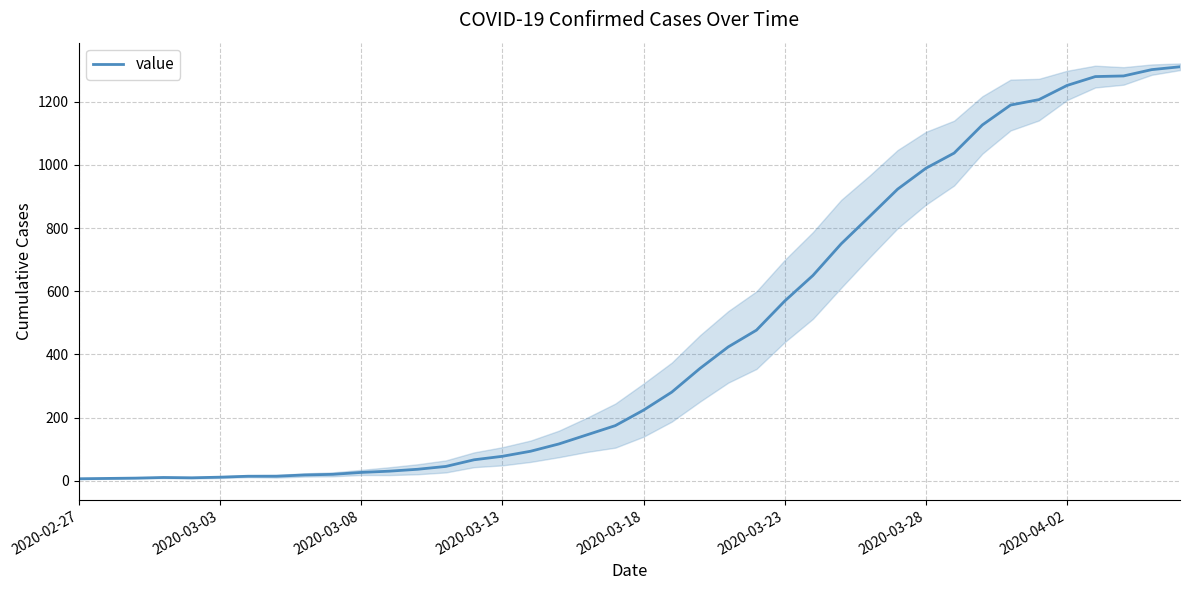

Where is the data nearest to the value 658?

26